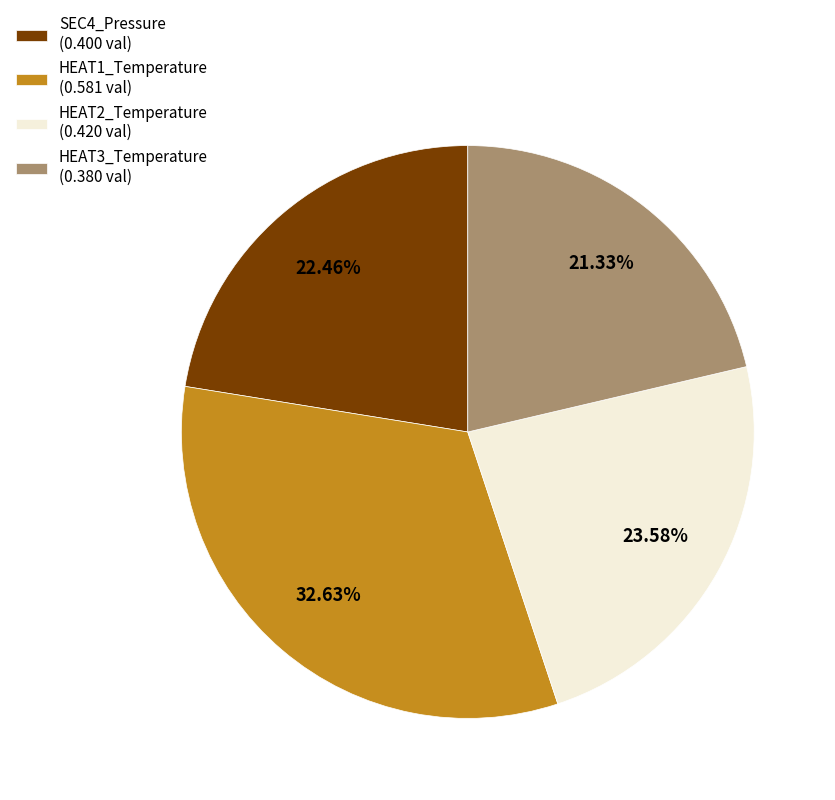

How many slices are in this pie chart?

4